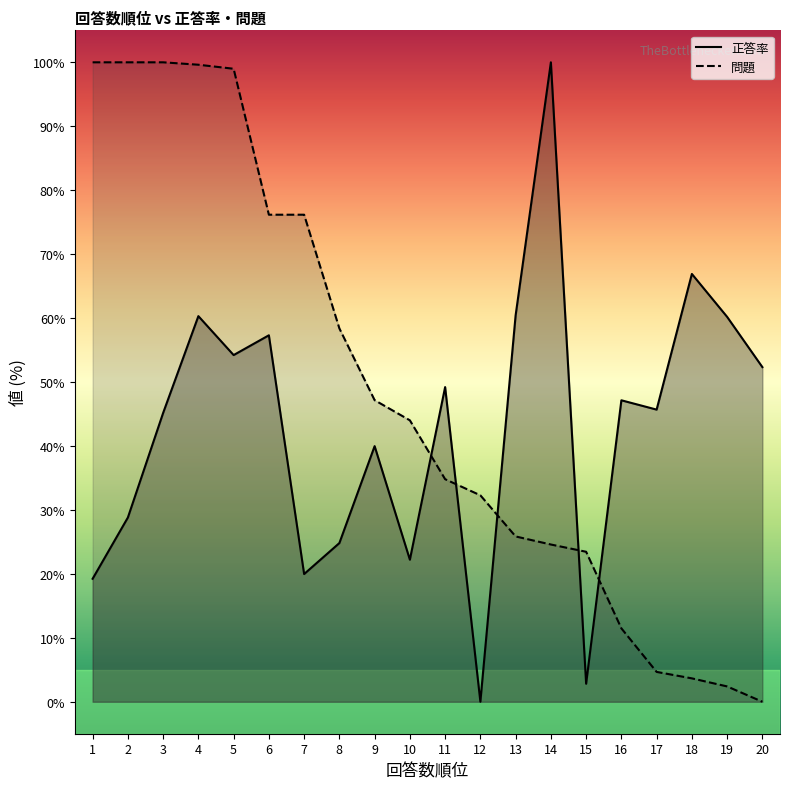

What is the difference between the second highest and minimum values in the 正答率 series?

66.9